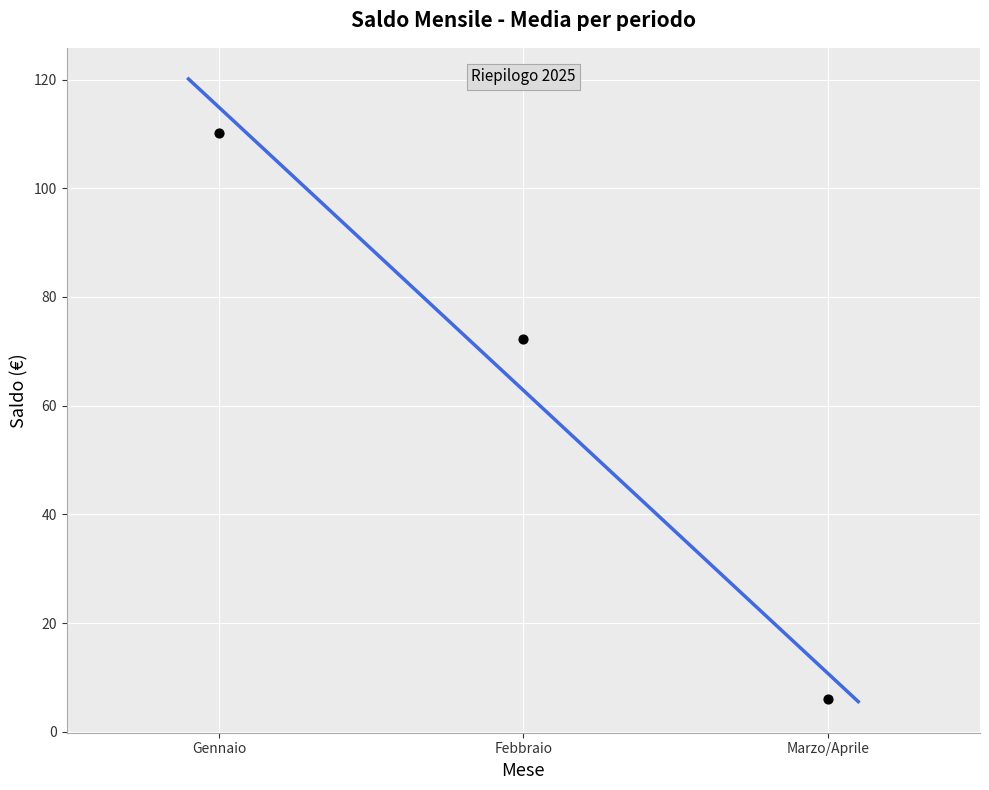

What is the change in value from Gennaio to Febbraio?

-38.0